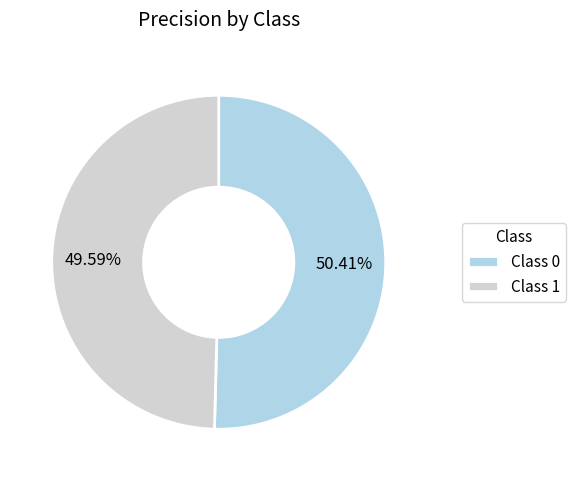

Rank the categories by value from lowest to highest.

Class 1, Class 0